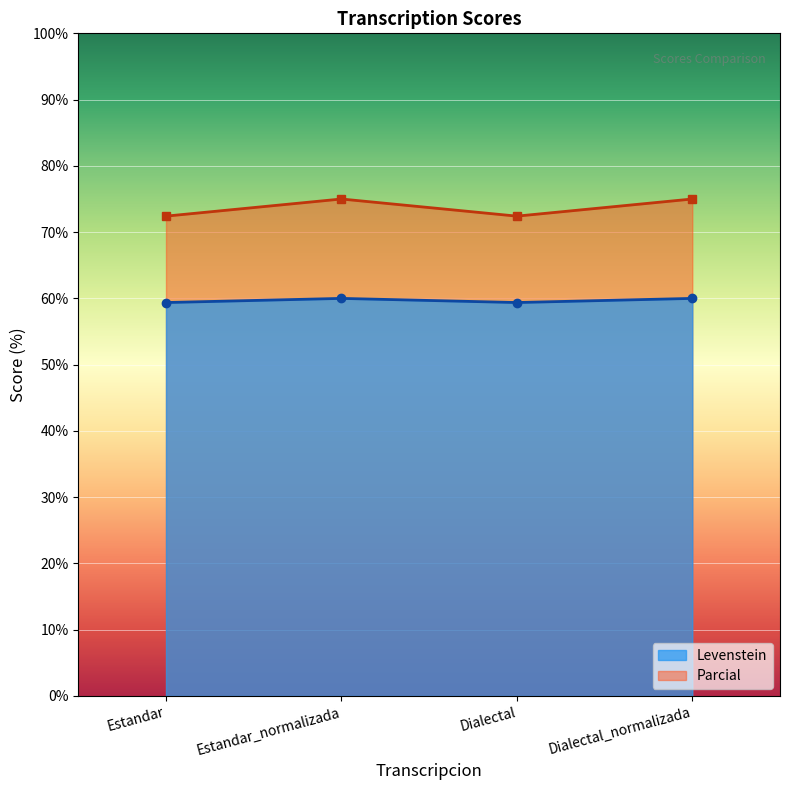

Which has a higher value, Estandar or Estandar_normalizada?

Estandar_normalizada